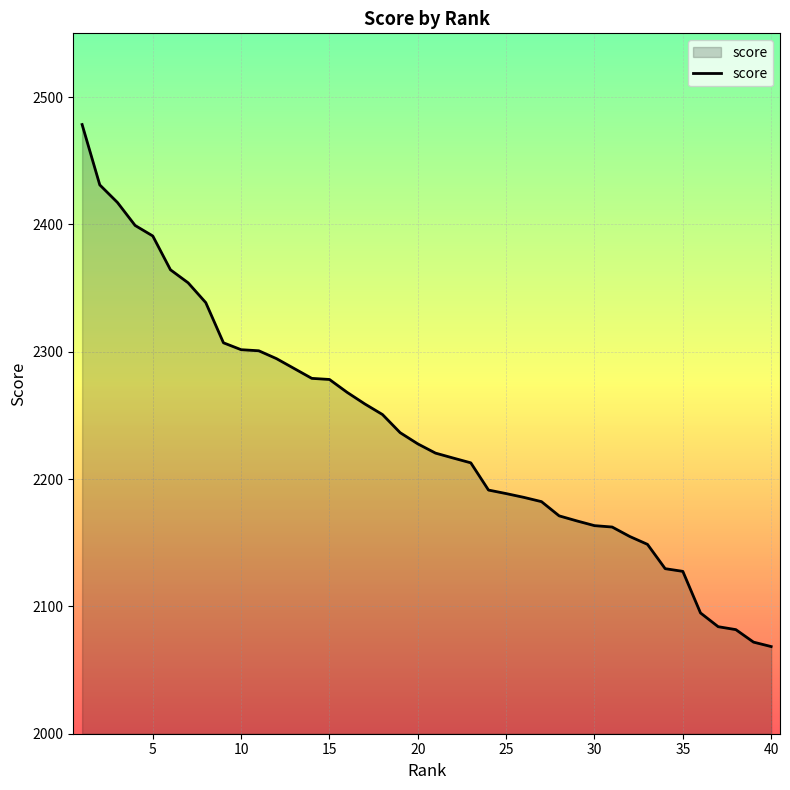

What is the difference between the maximum and minimum values?

409.9